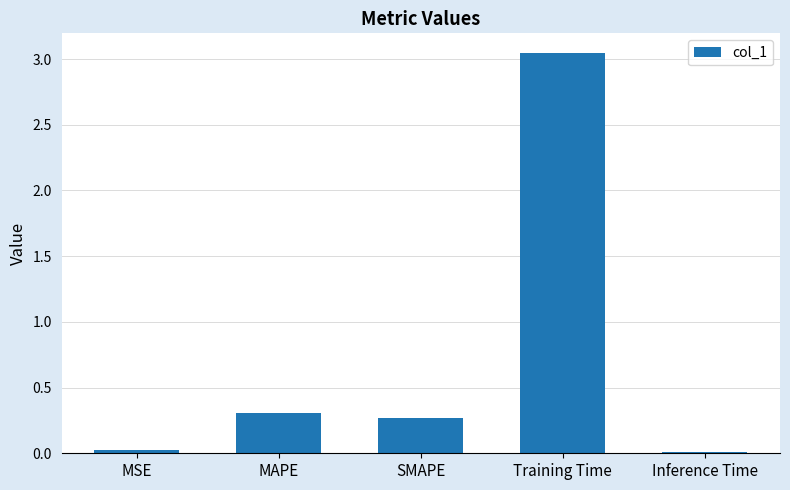

Which category has the highest value across all series?

Training Time